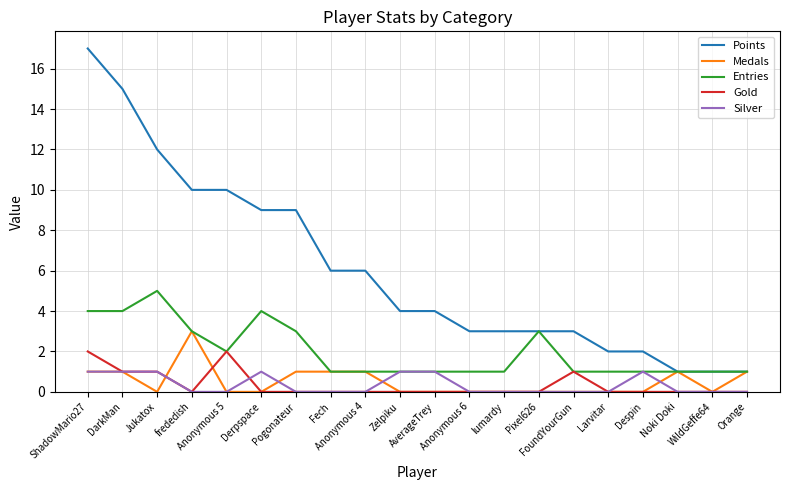

Which series has the largest total across all categories?

Points